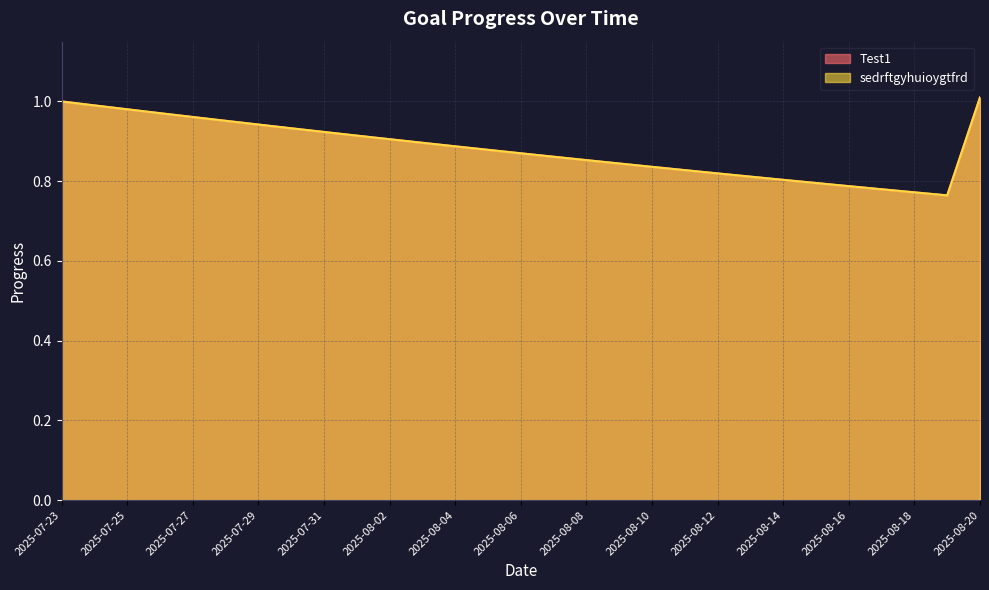

Reading left to right, list all the values displayed in this chart.

Test1: 1.0	1.0	1.0	1.0	1.0	1.0	0.9	0.9	0.9	0.9	0.9	0.9	0.9	0.9	0.9	0.9	0.9	0.8	0.8	0.8	0.8	0.8	0.8	0.8	0.8	0.8	0.8	0.8	1.0
sedrftgyhuioygtfrd: 1.0	1.0	1.0	1.0	1.0	1.0	0.9	0.9	0.9	0.9	0.9	0.9	0.9	0.9	0.9	0.9	0.9	0.8	0.8	0.8	0.8	0.8	0.8	0.8	0.8	0.8	0.8	0.8	1.0